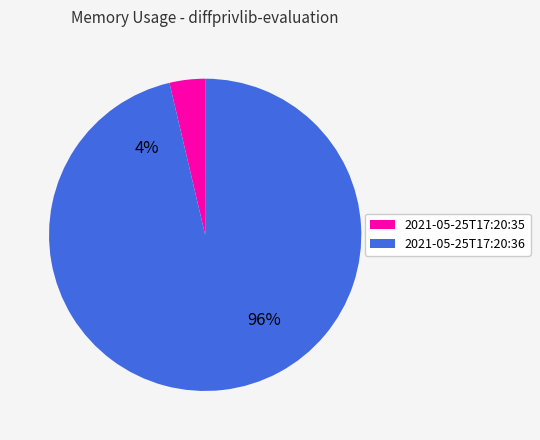

What is the ratio of the value at 2021-05-25T17:20:36 to the value at 2021-05-25T17:20:35?

26.2